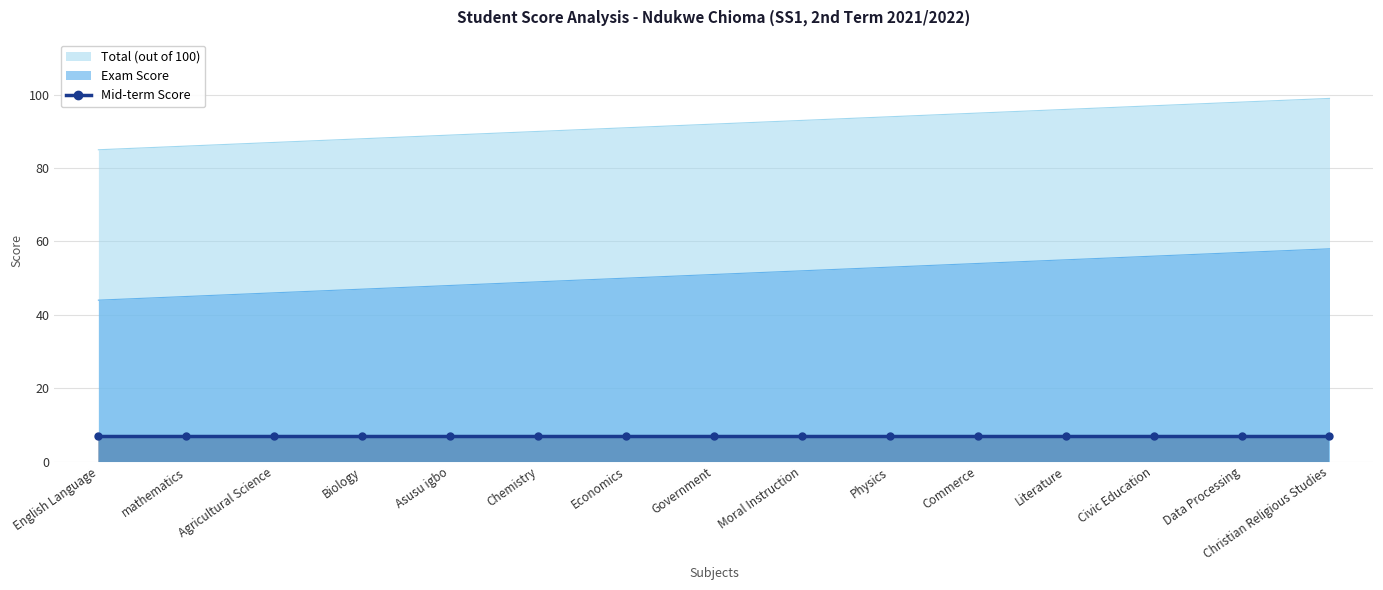

True or false: Exam Score has more than 1 interior local peaks.

False